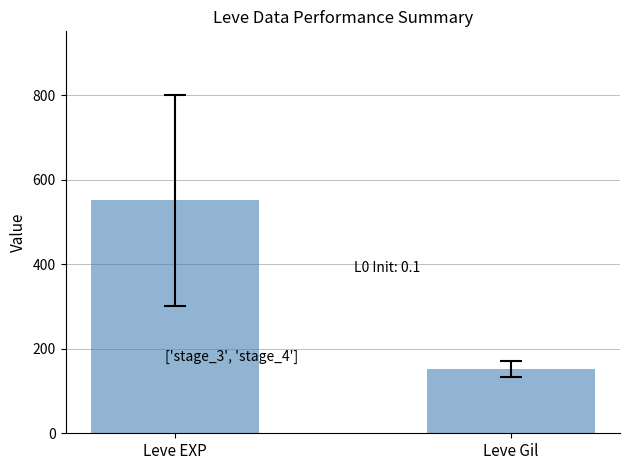

True or false: the data shows 551.3 at Leve EXP.

True